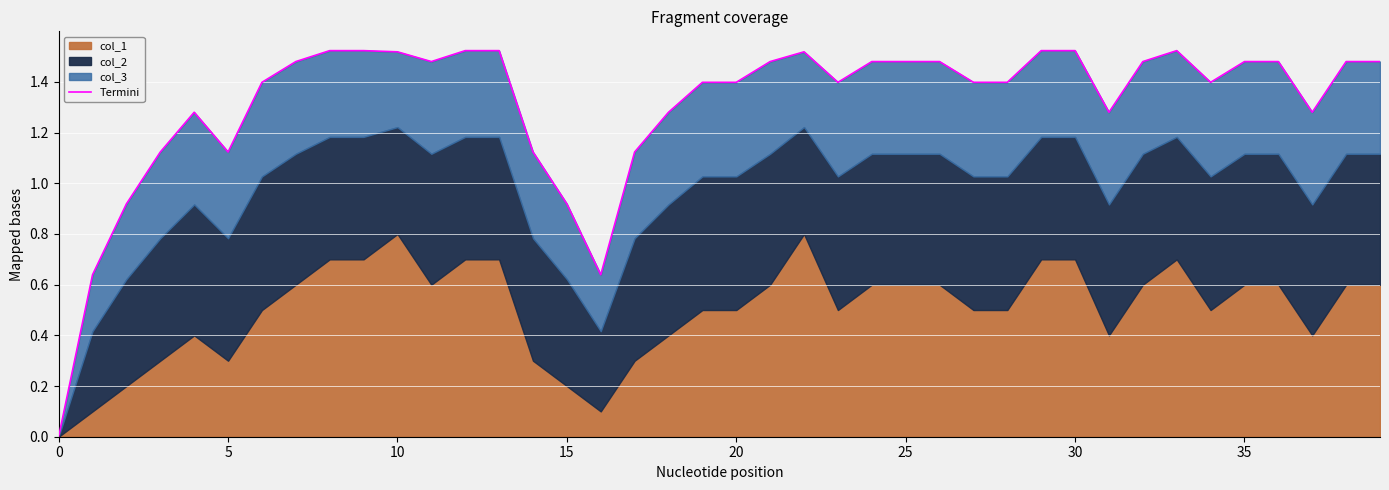

How many interior local peaks (higher than both neighbors) does the data have?

3